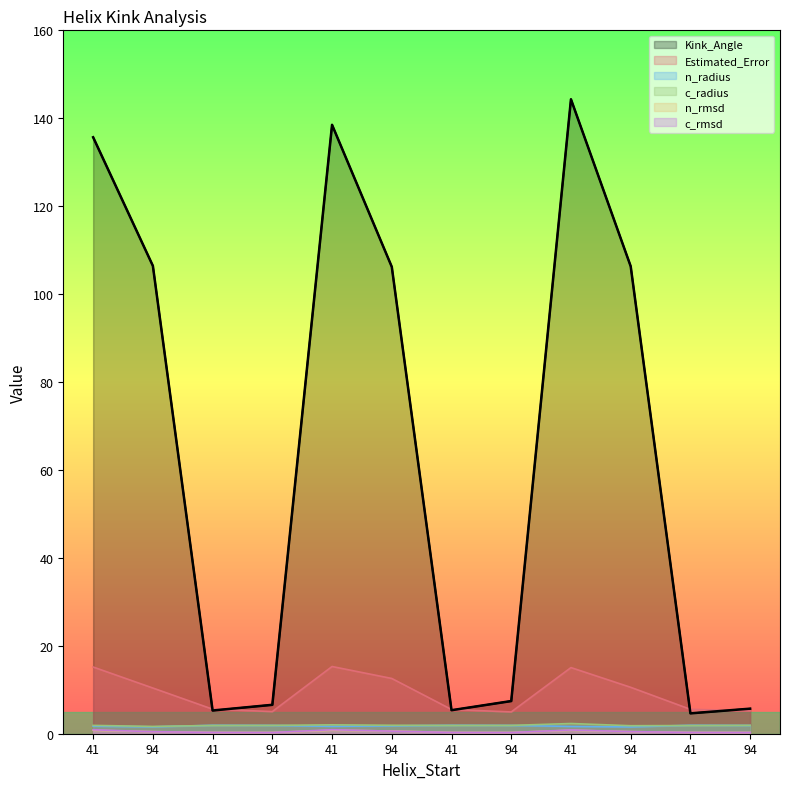

At which label is n_radius closest to 1?

94